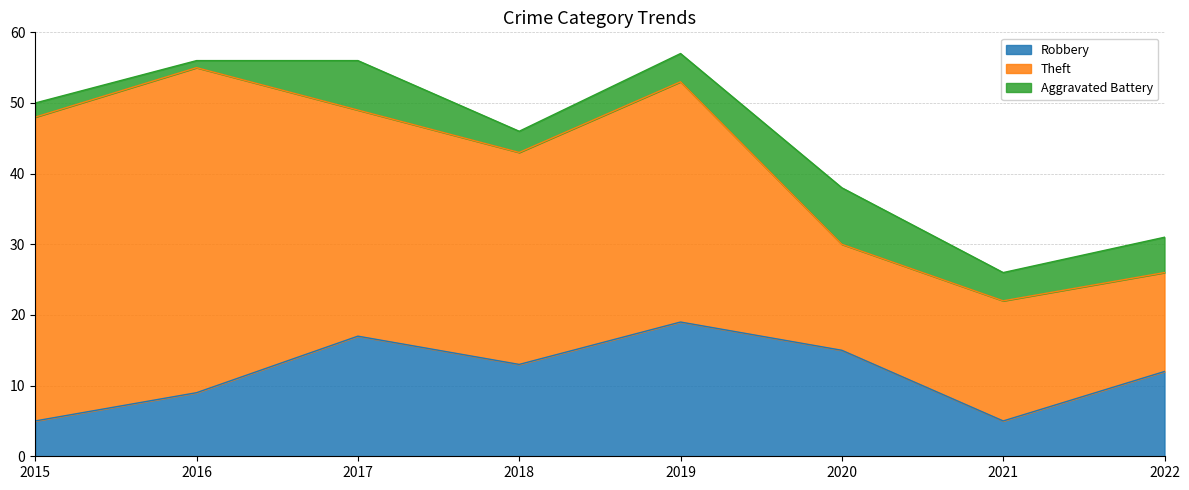

What is the approximate value of Aggravated Battery at 2018?

3